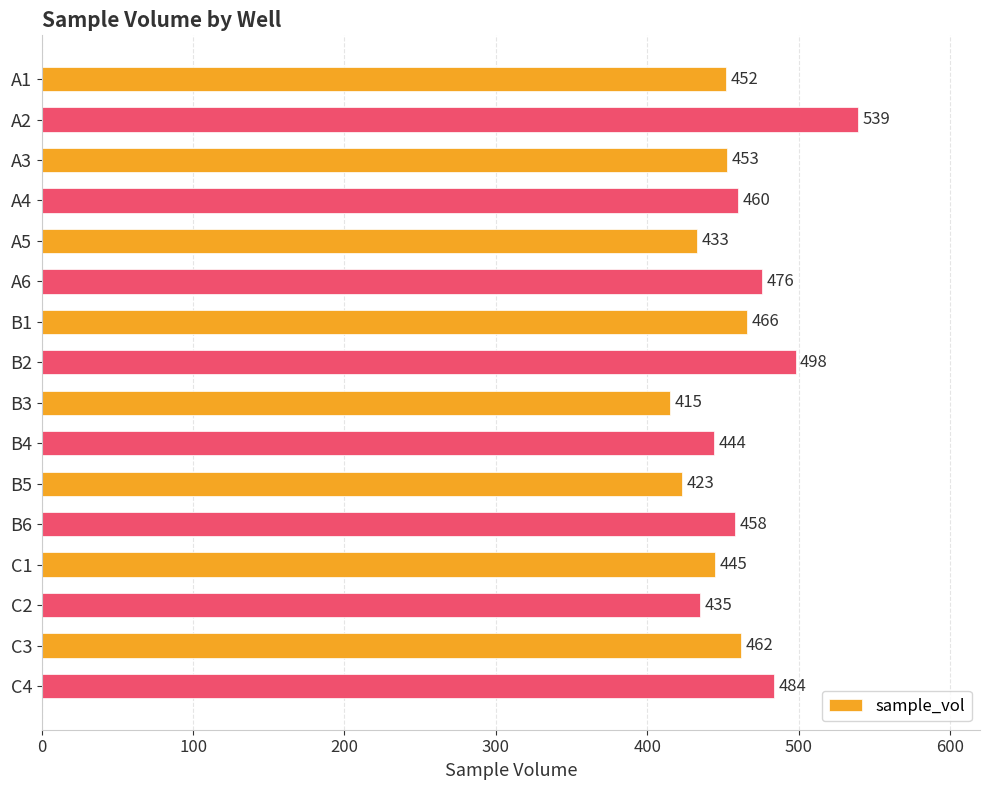

Reading top to bottom, what are all the values shown in this chart?

A1=452	A2=539	A3=453	A4=460	A5=433	A6=476	B1=466	B2=498	B3=415	B4=444	B5=423	B6=458	C1=445	C2=435	C3=462	C4=484